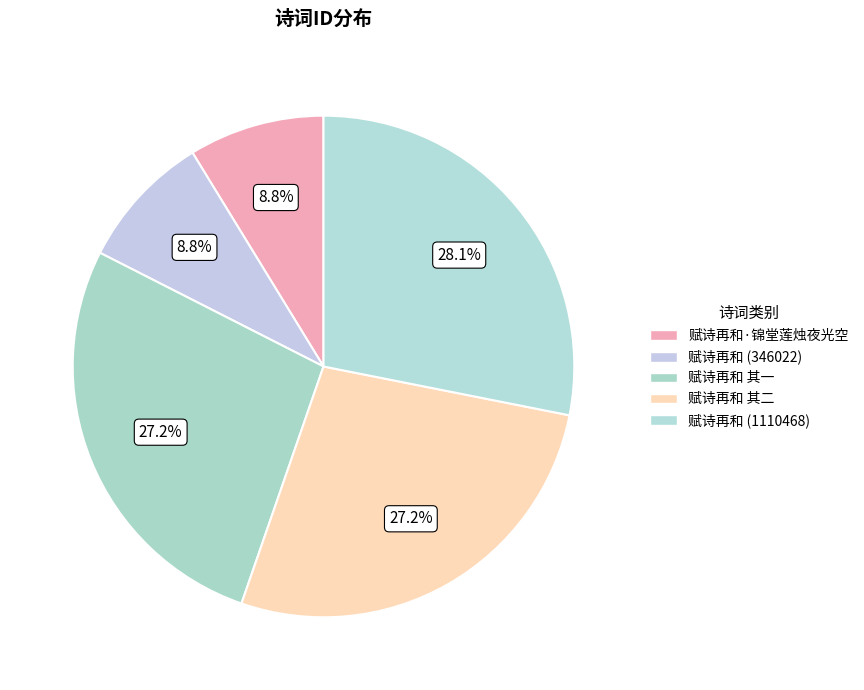

Count the number of slices in the pie.

5